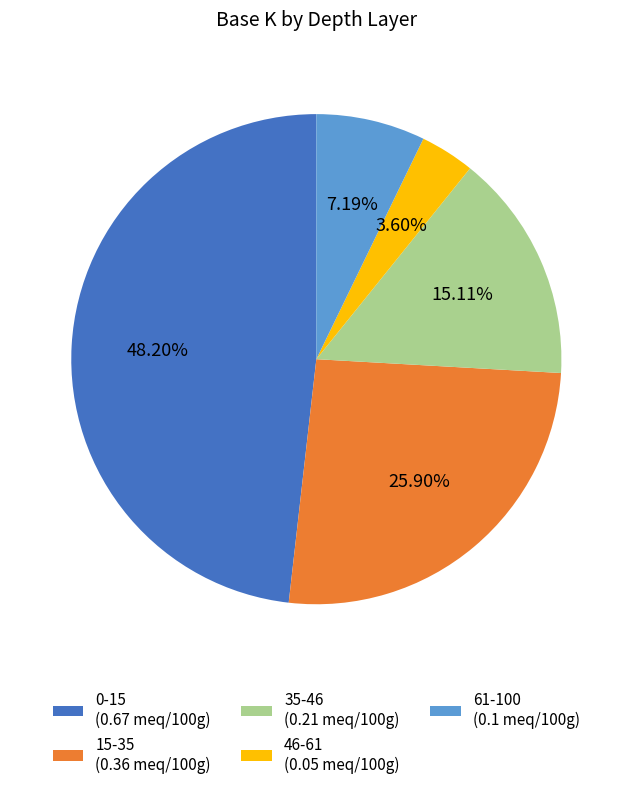

Do 61-100 and 35-46 together represent more than half of the pie?

No